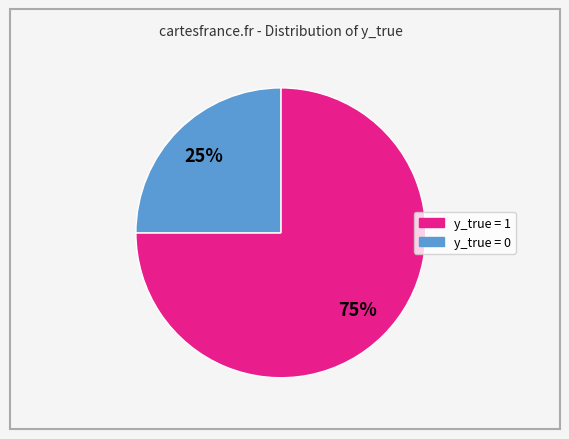

Rank the categories by value from highest to lowest.

y_true = 1, y_true = 0